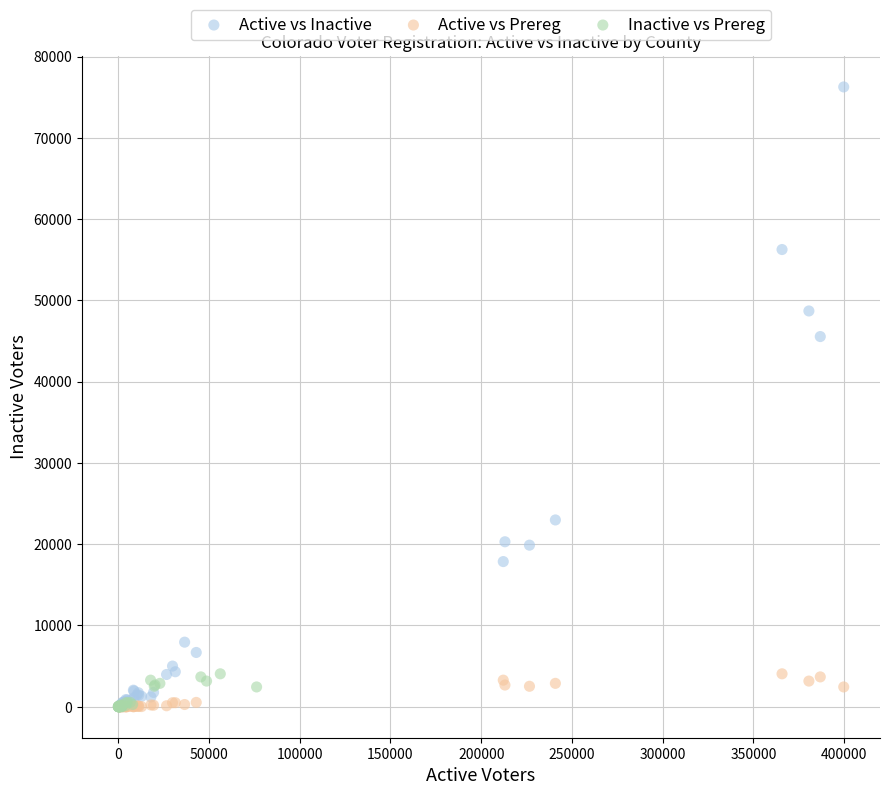

Which series has the largest Y range (max minus min)?

Active vs Inactive